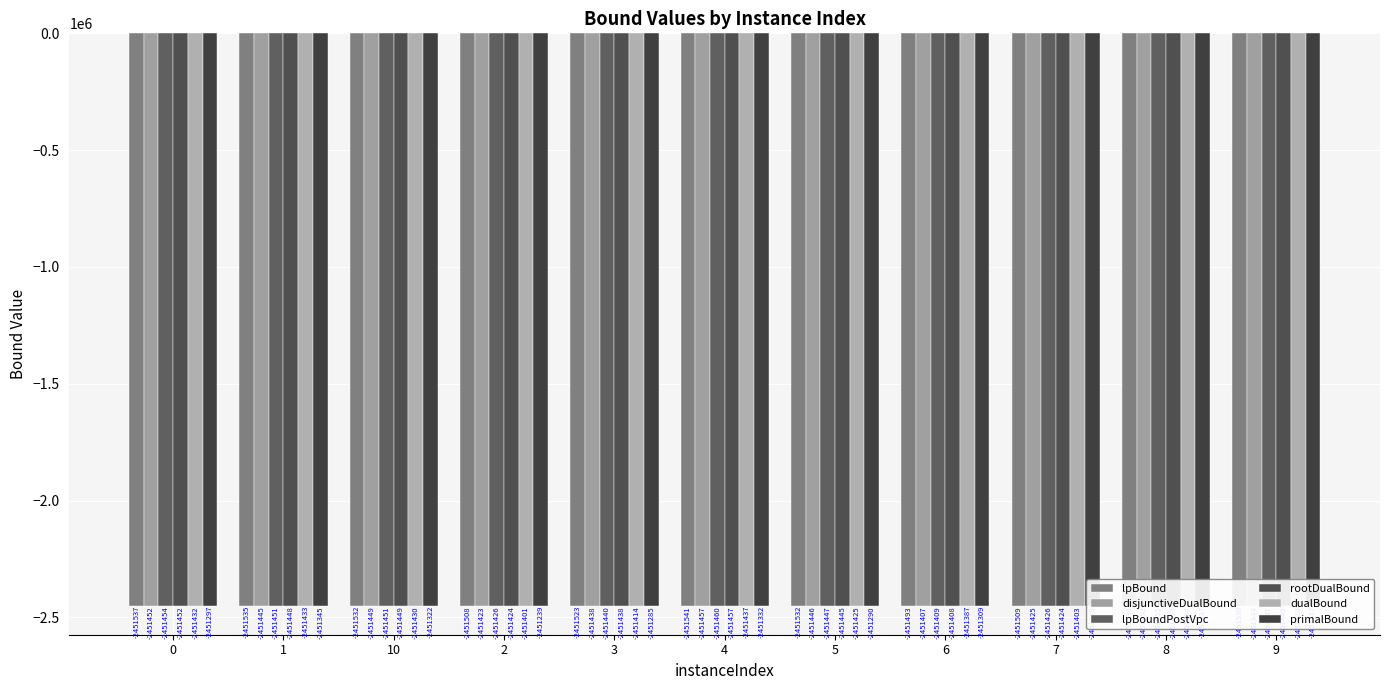

Where is lpBoundPostVpc nearest to the value -2451434?

3